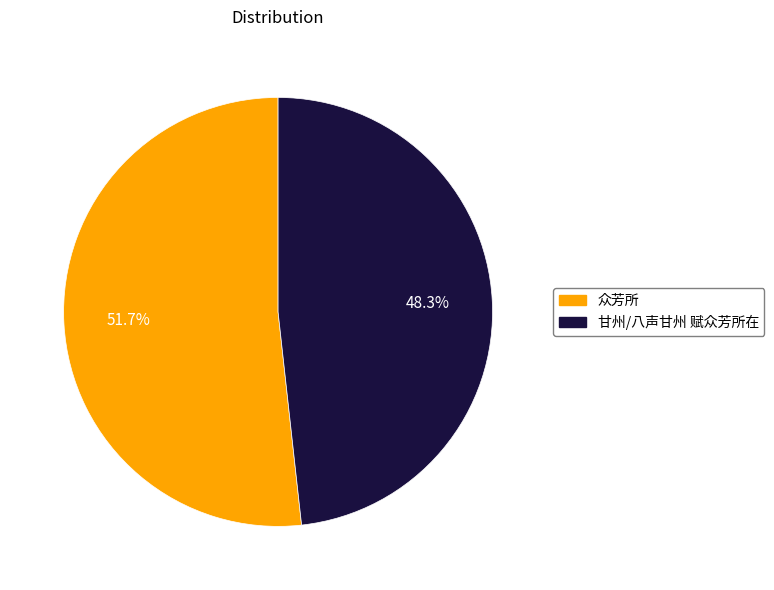

To the nearest percent, what is the average slice percentage?

50%